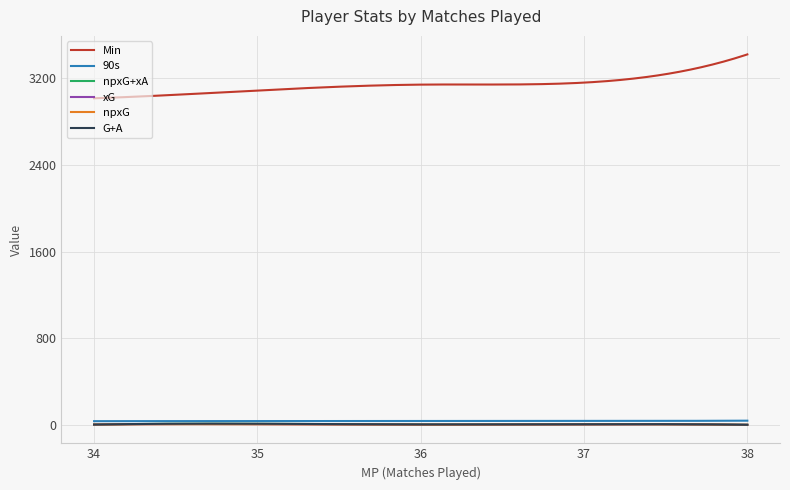

Which series has the largest total across all categories?

Min